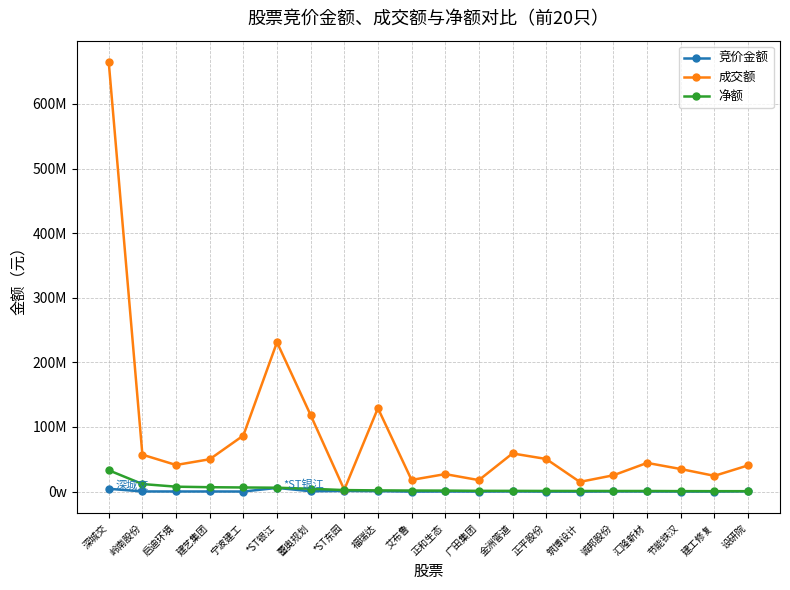

True or false: 净额 and 成交额 cross at least once.

False